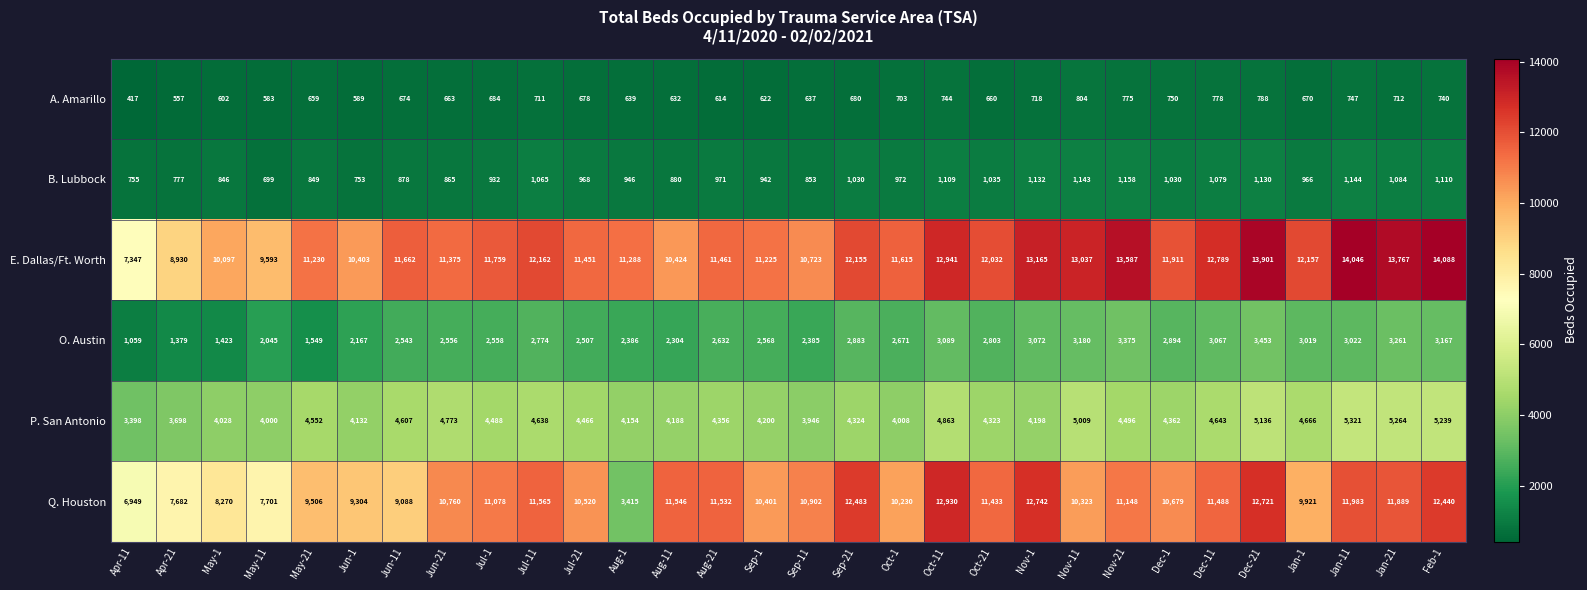

At which label does P. San Antonio reach its peak?

Jan-11